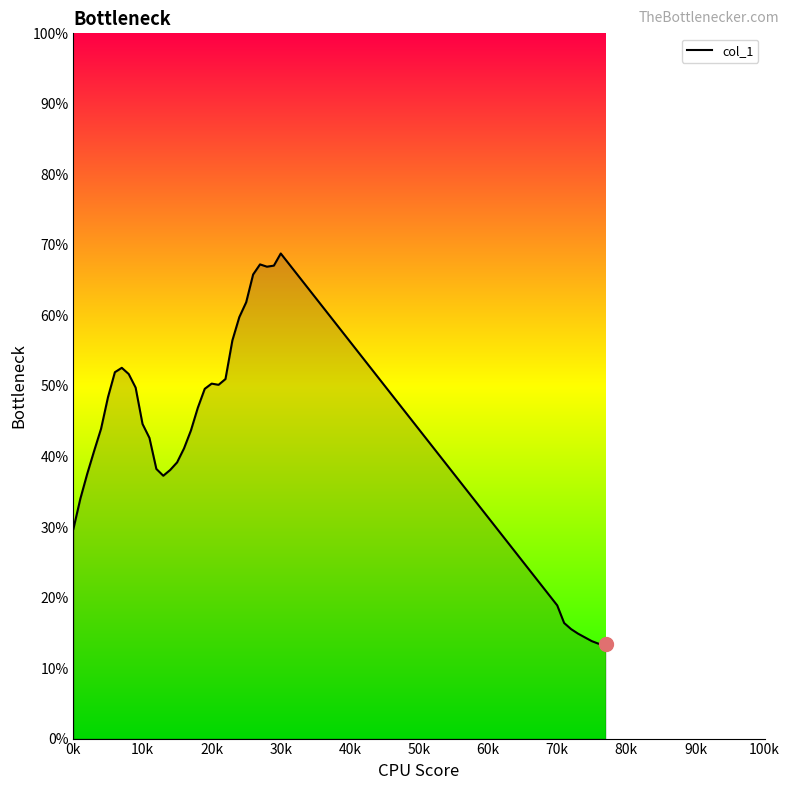

Does the chart display data point markers on the line(s)?

No